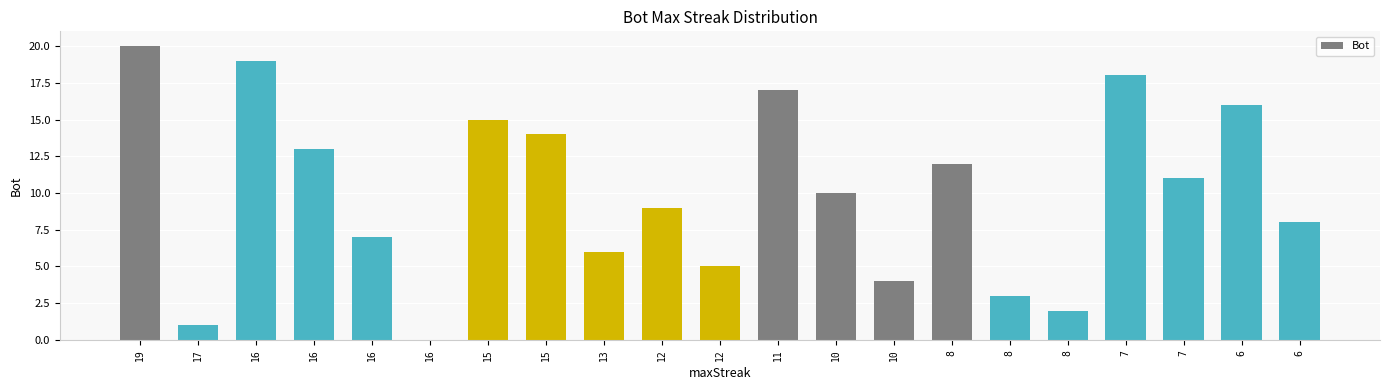

Reading right to left, extract all data points from this chart.

8	16	11	18	2	3	12	4	10	17	5	9	6	14	15	0	7	13	19	1	20